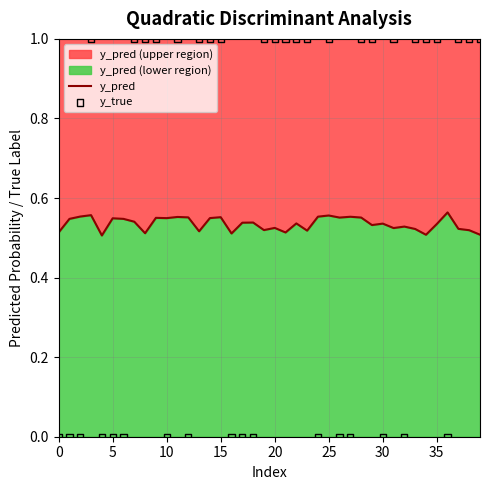

Which series contains the highest Y value?

y_true